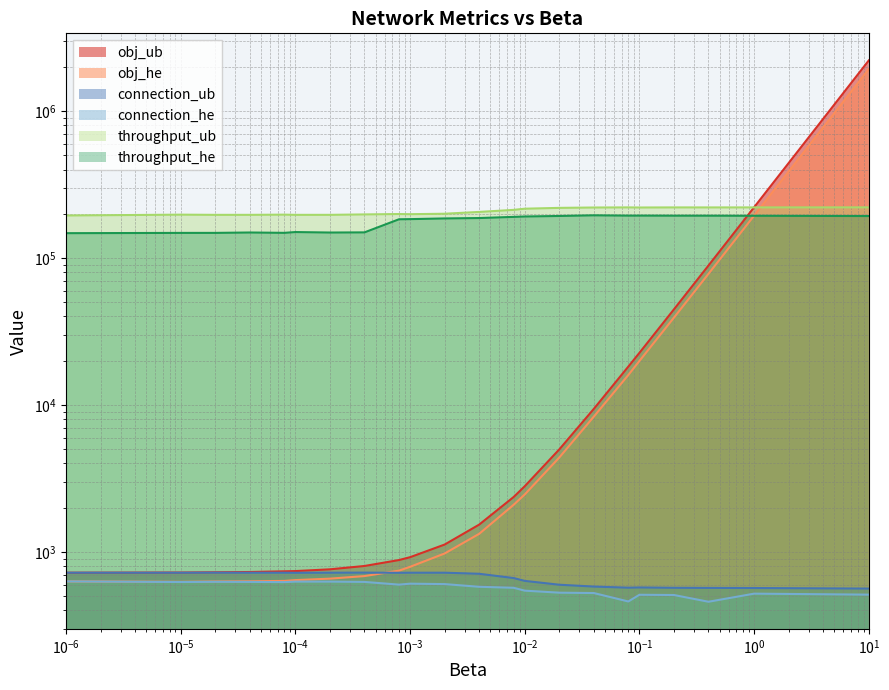

Reading left to right, list all the values displayed in this chart.

obj_ub: 722.0	724.0	726.9	729.9	737.8	740.7	761.3	802.2	880.3	920.7	1122.2	1533.3	2364.5	2800.0	4984.4	9403.8	18248.6	22633.0	44752.0	88913.0	221518.0	2211163.0
obj_he: 630.0	625.5	629.0	631.0	634.9	643.0	657.8	684.8	745.7	791.9	975.7	1327.1	2093.7	2461.2	4391.8	8331.8	15998.4	19940.0	39323.0	78070.0	194310.0	1930212.0
connection_ub: 722.0	722.0	723.0	722.0	722.0	721.0	722.0	723.0	721.0	722.0	722.0	710.0	664.0	635.0	598.0	581.0	571.0	573.0	570.0	569.0	568.0	563.0
connection_he: 630.0	624.0	626.0	625.0	623.0	628.0	628.0	625.0	599.0	608.0	604.0	579.0	570.0	545.0	528.0	525.0	460.0	511.0	509.0	458.0	520.0	512.0
throughput_ub: 194670.0	197220.0	196610.0	196630.0	197240.0	196630.0	196630.0	197940.0	199160.0	198660.0	200090.0	205830.0	212560.0	216500.0	219320.0	220570.0	220970.0	220600.0	220910.0	220860.0	220950.0	221060.0
throughput_he: 147540.0	148190.0	148210.0	149110.0	148310.0	150160.0	149030.0	149390.0	183420.0	183860.0	185860.0	187020.0	190460.0	191620.0	193190.0	195170.0	194230.0	194290.0	194070.0	194030.0	193790.0	192970.0